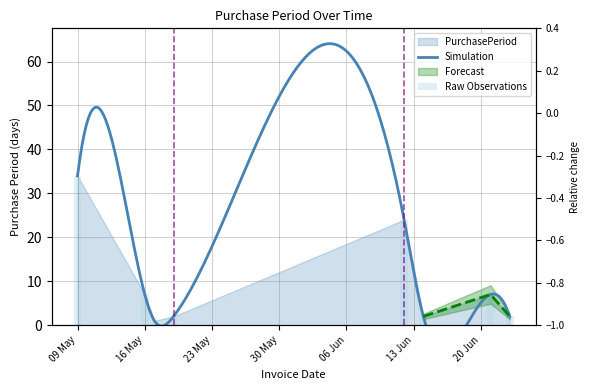

The chart shows a value of 1 at 2017-05-17. True or false?

True